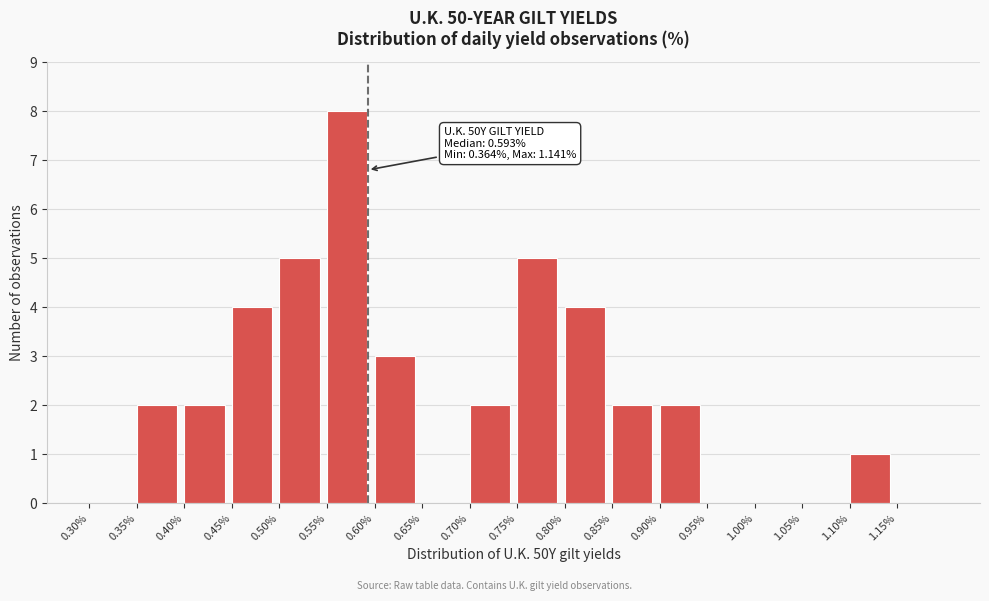

Over which range of the x-axis is the bar tallest?

0.55 to 0.60